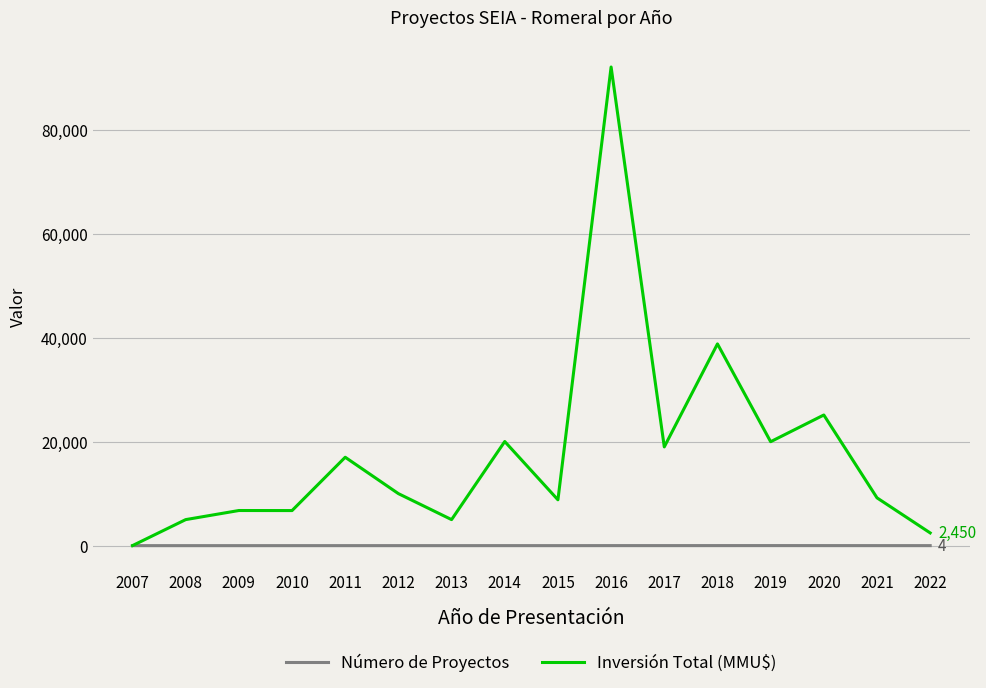

How many lines are shown in the chart?

2